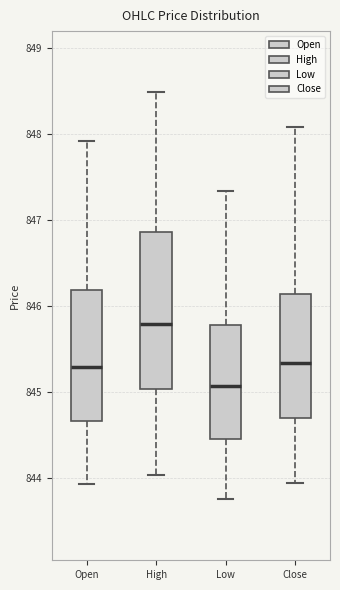

Where is the lower edge of the box for Open on the y-axis? The values are not printed on the chart, so give them approximately, as read against the axis.

844.7